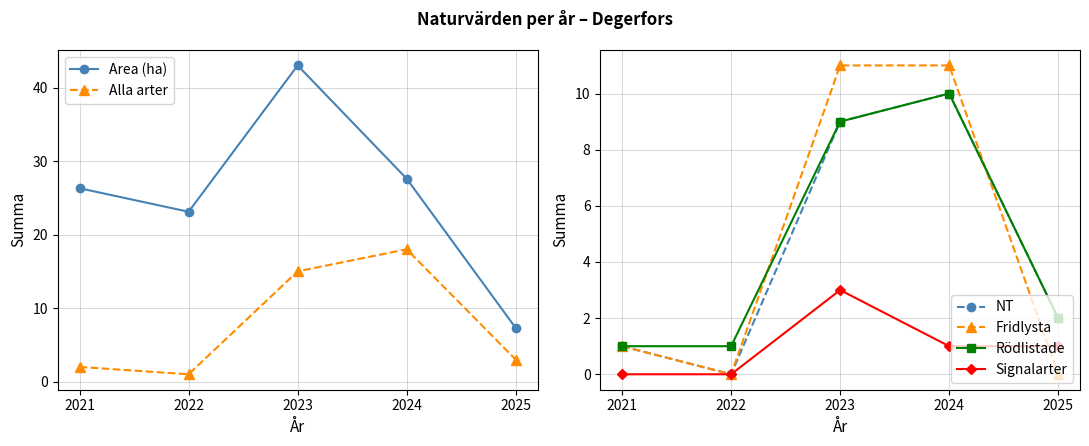

What are all the series names shown in the legend?

Area (ha), Alla arter, NT, Fridlysta, Rödlistade, Signalarter